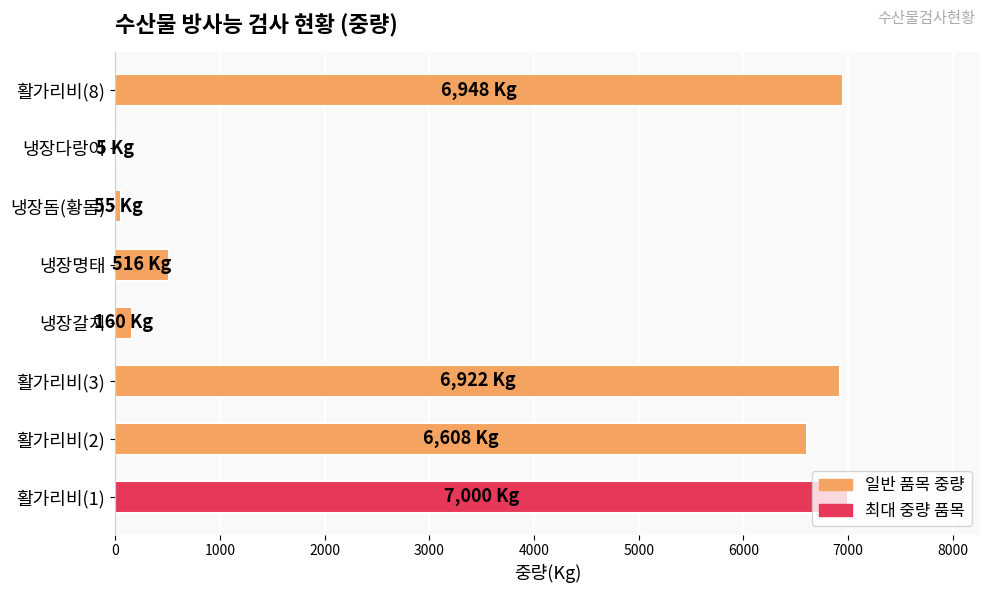

What is the average value?

3527